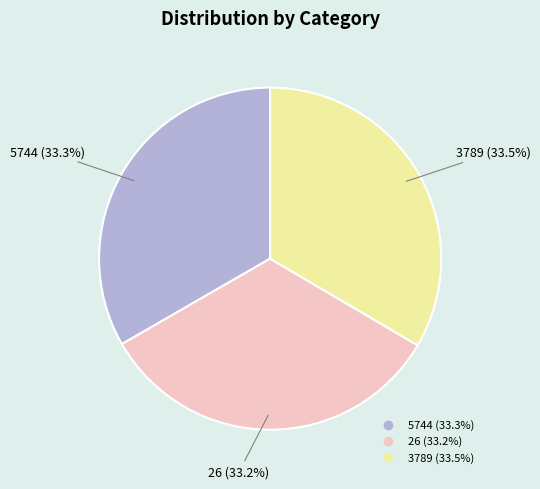

How many segments does this pie chart have?

3